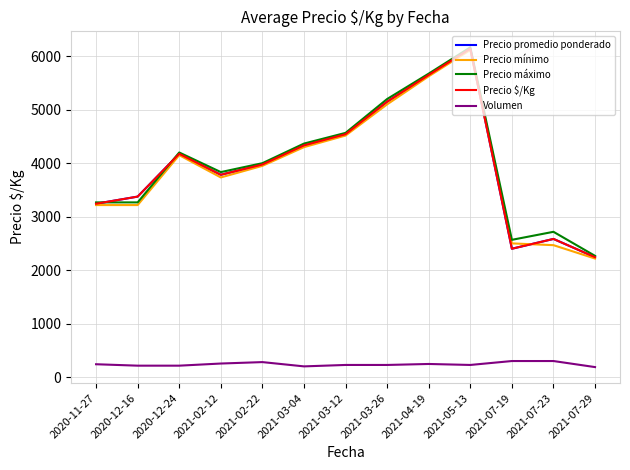

What is the highest value of the Precio $/Kg series?

6141.7